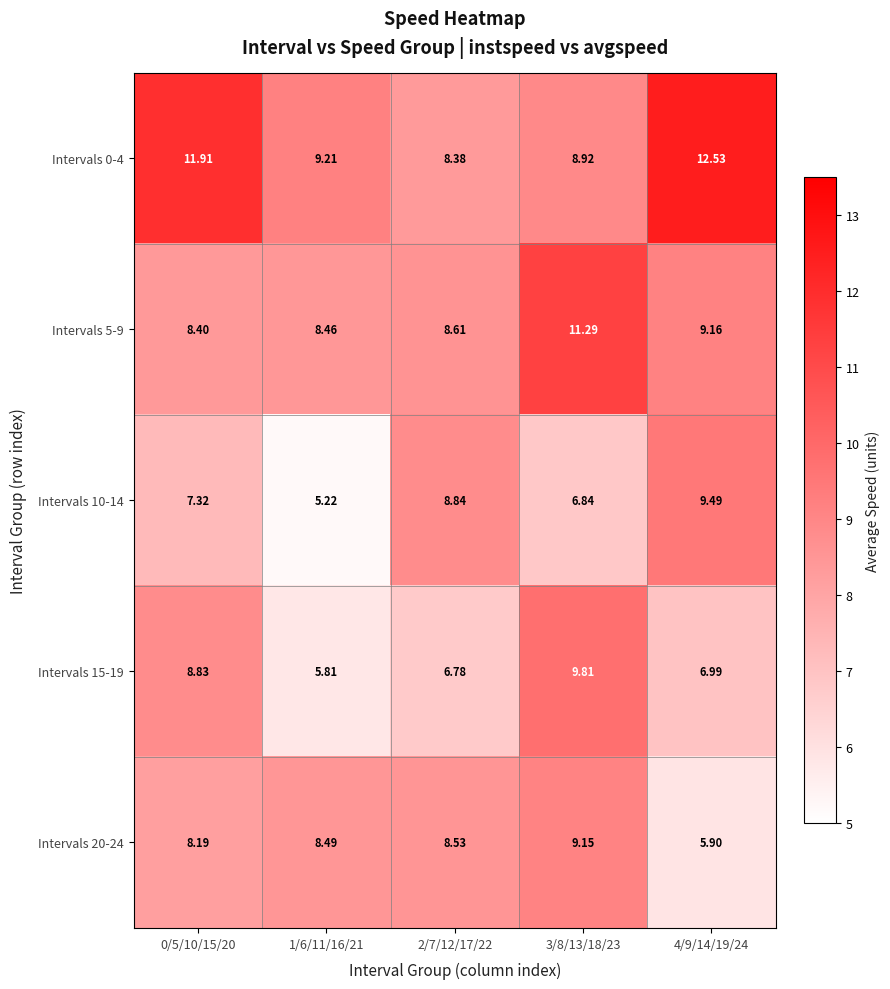

What is the smallest value displayed?

5.2